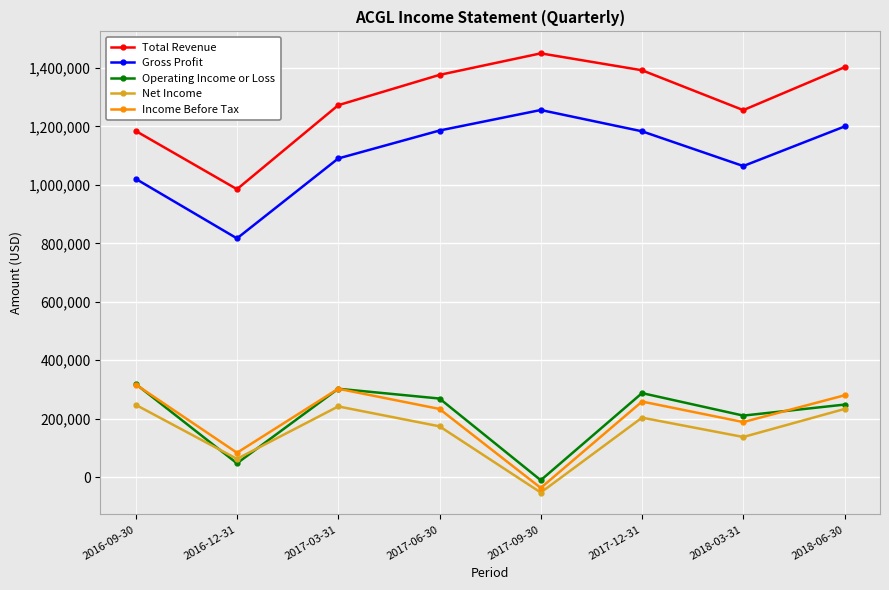

What is the average value of the Total Revenue series?

1290138